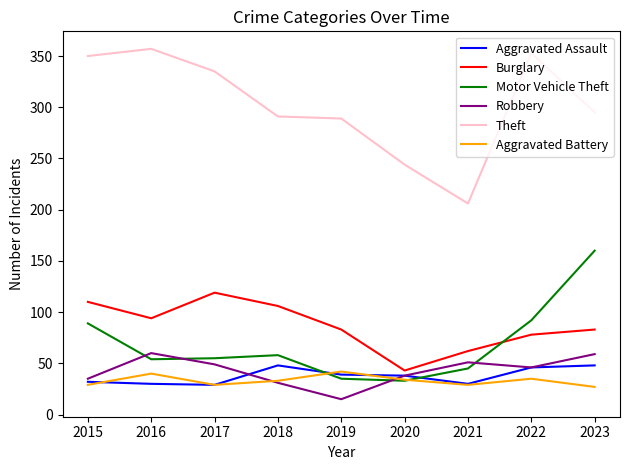

True or false: Theft and Burglary intersect in this chart.

False